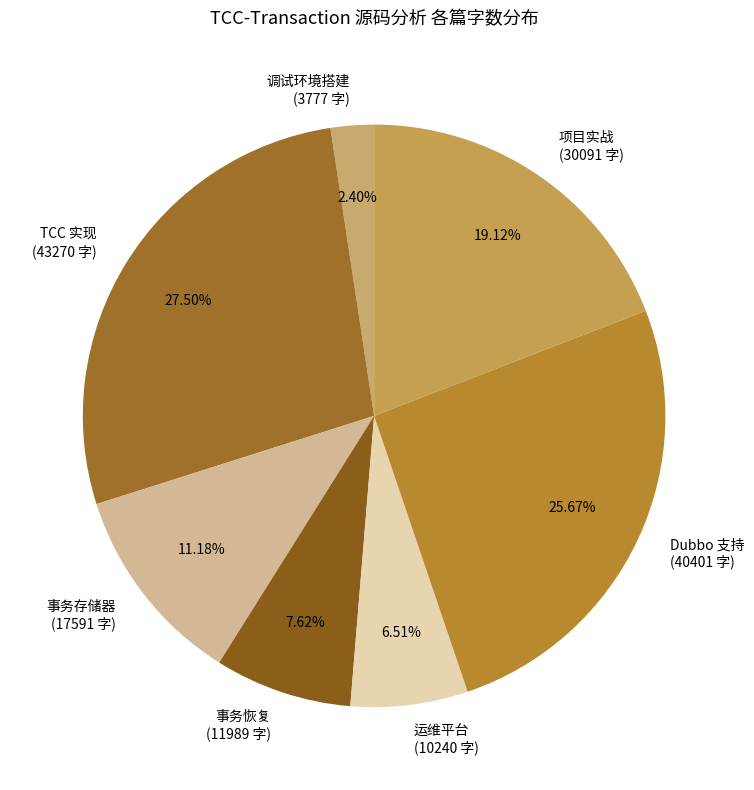

Between 调试环境搭建 and TCC 实现, which is larger?

TCC 实现